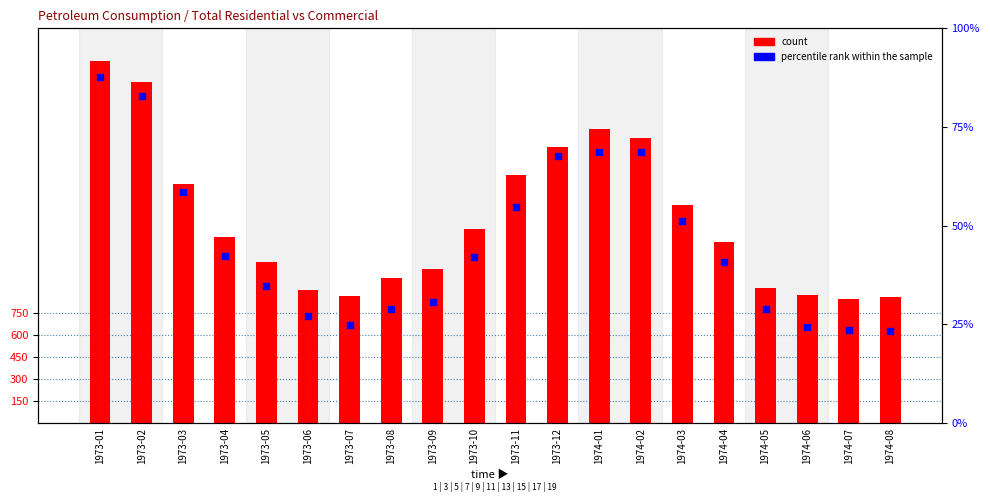

At which category is the sum across all series the highest?

1973-01